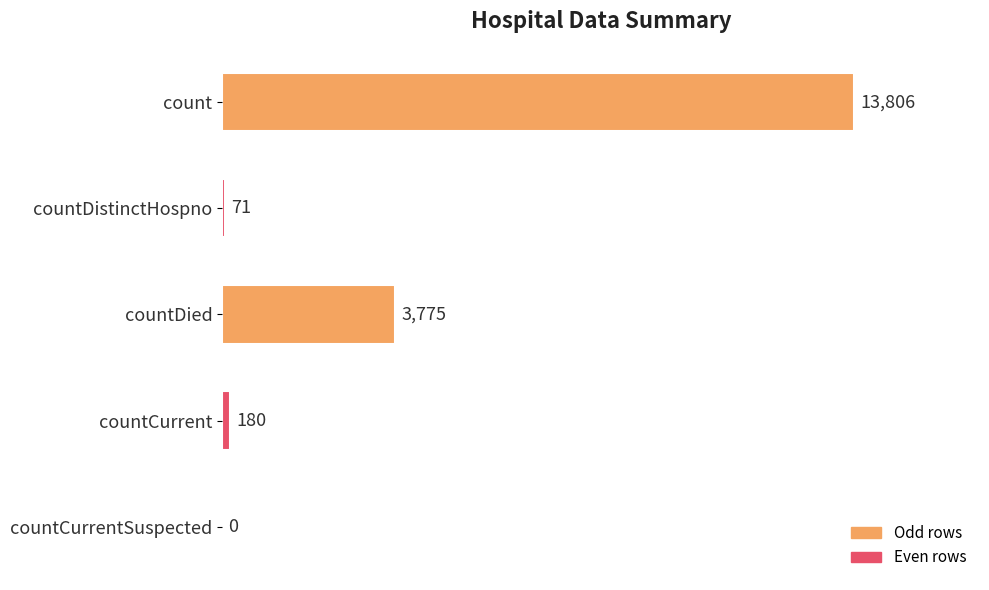

What is the greatest value displayed?

13806